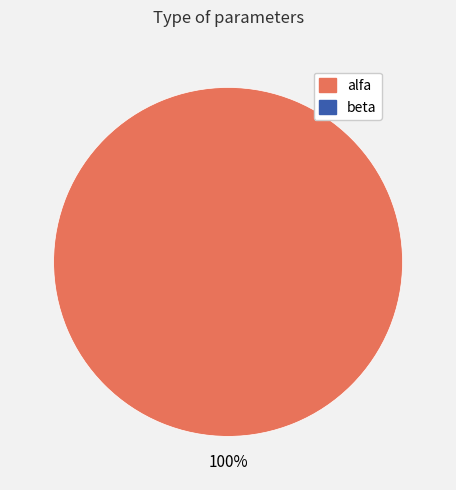

Is there a majority slice in this chart?

Yes